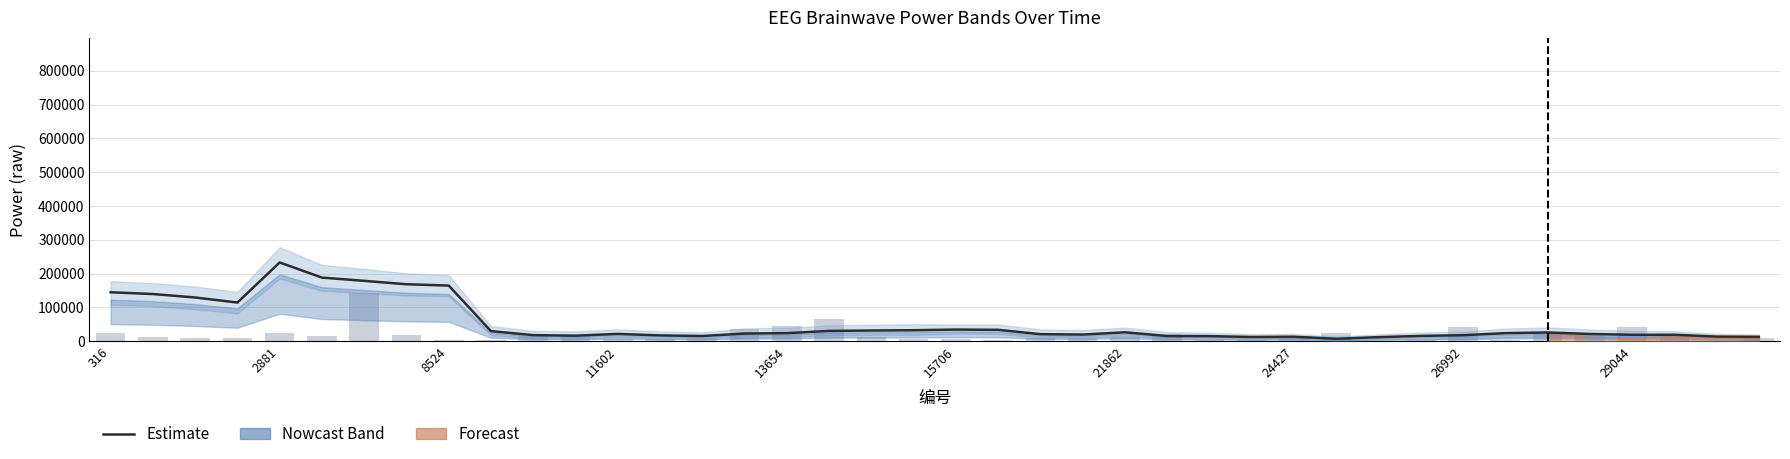

What is the sum of all Delta(1-3Hz) values?

2112050.0